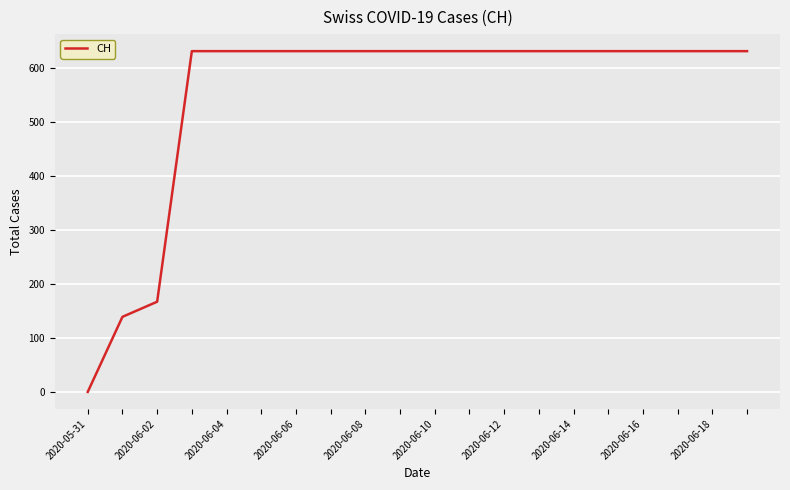

How many positive values are there?

19